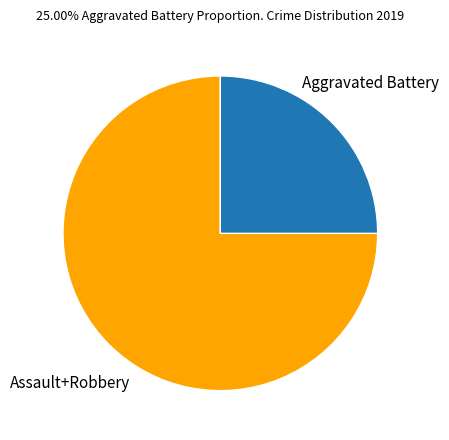

How many segments does this pie chart have?

2